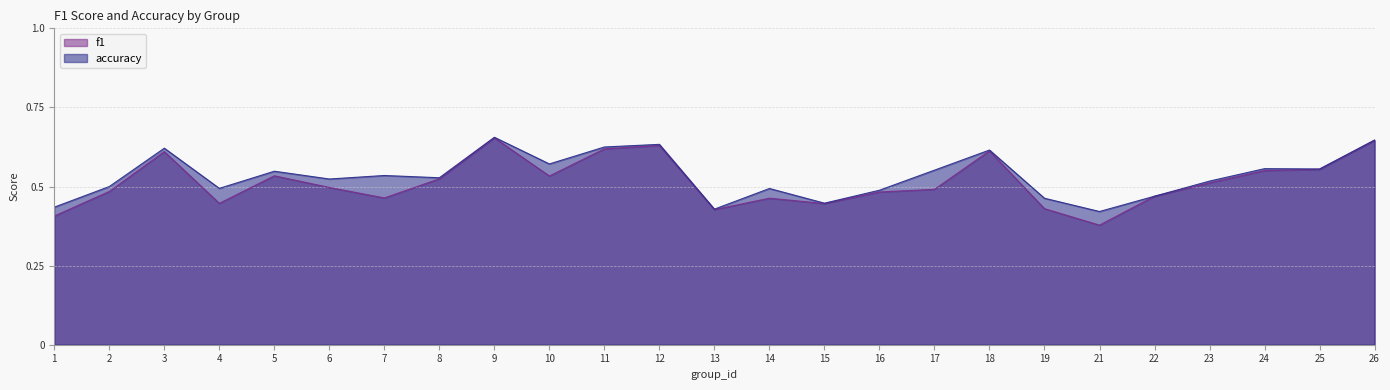

True or false: f1 and accuracy intersect in this chart.

False